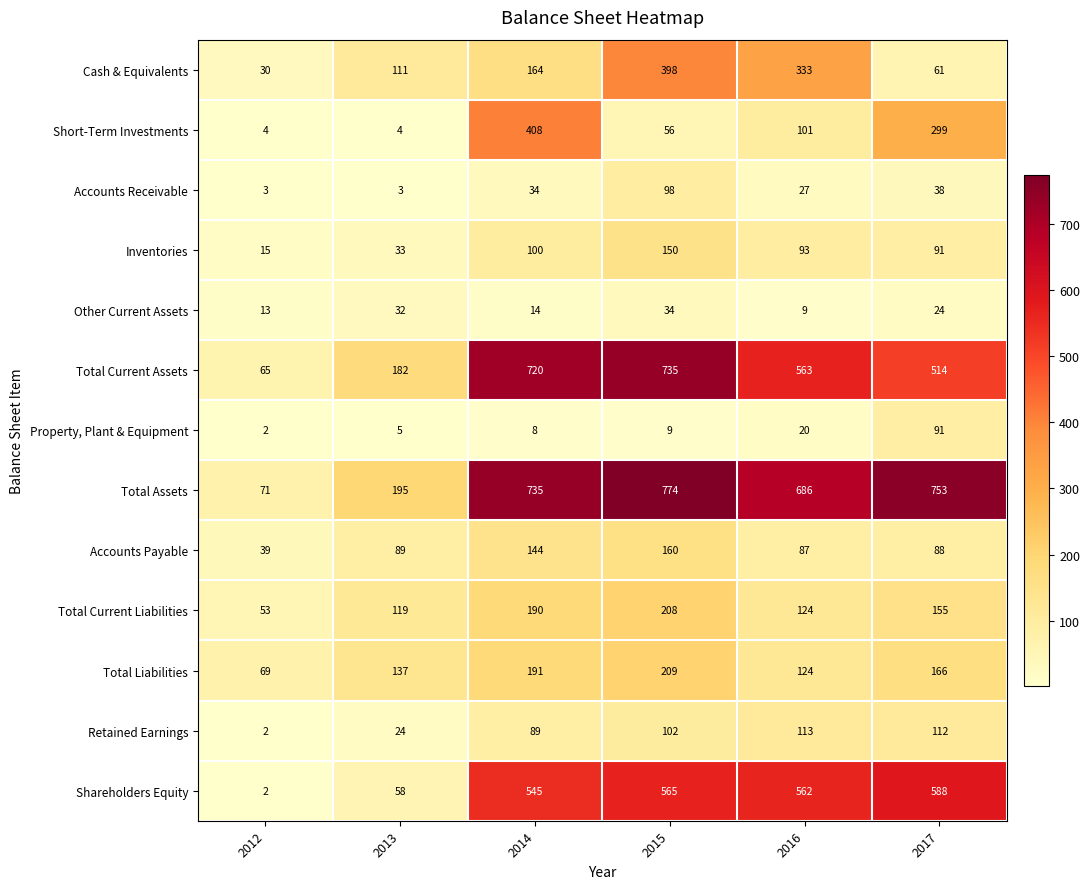

At which label is Accounts Receivable closest to 50?

2017